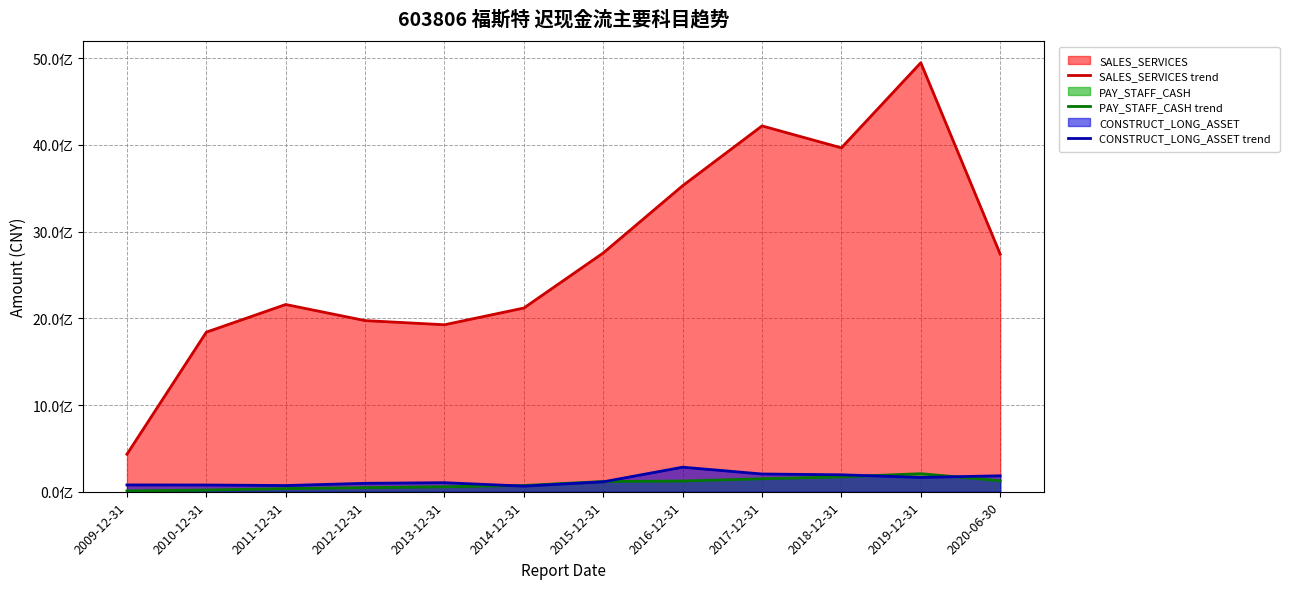

What is the label of the 11th point from the right?

2010-12-31